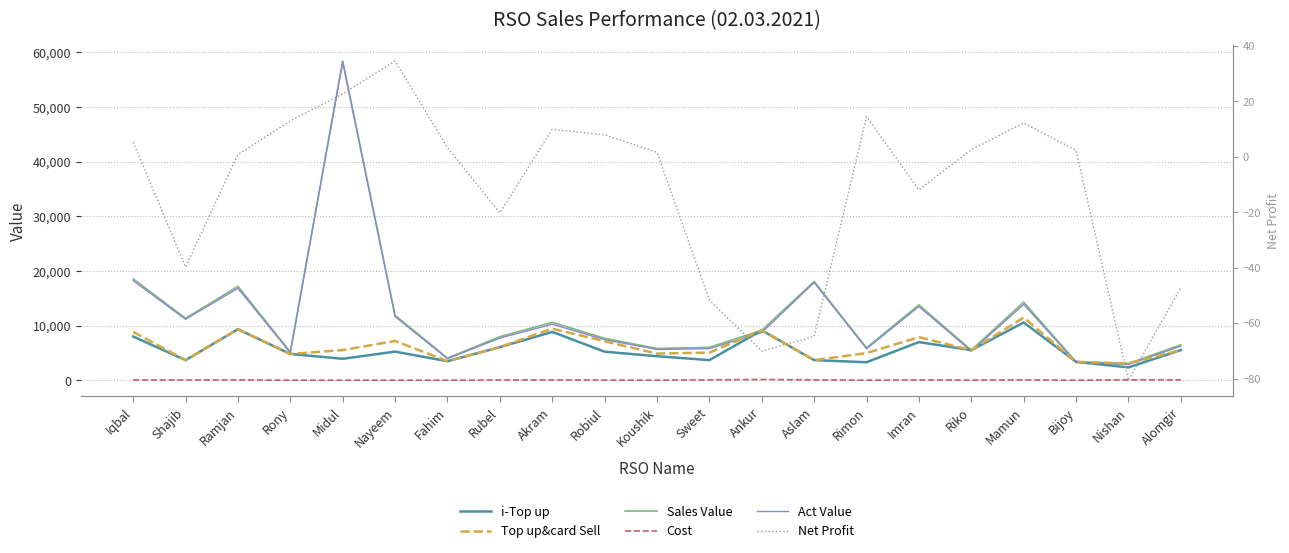

Is the value of Act Value at Aslam greater than the value of Net Profit at Akram?

Yes